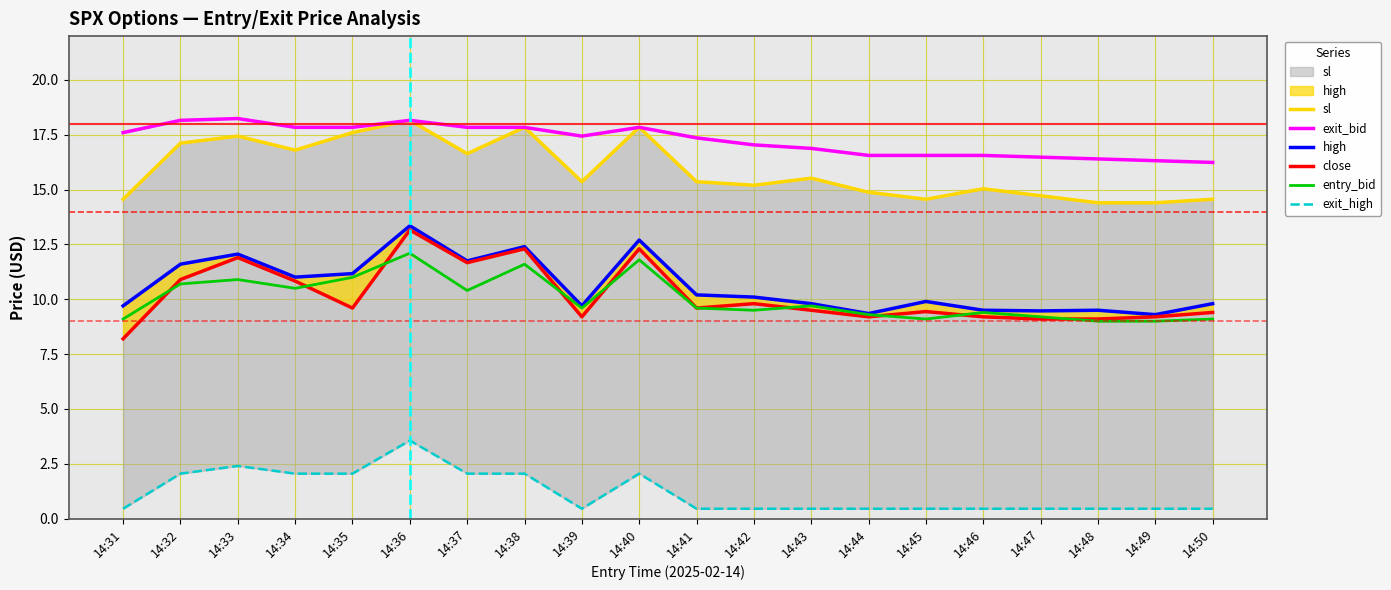

Reading left to right, transcribe all the data shown in this chart.

sl: 14.6	17.1	17.4	16.8	17.6	18.2	16.6	17.8	15.4	17.8	15.4	15.2	15.5	14.9	14.6	15.0	14.7	14.4	14.4	14.6
exit_bid: 17.6	18.2	18.2	17.8	17.8	18.2	17.8	17.8	17.4	17.8	17.4	17.0	16.9	16.6	16.6	16.6	16.5	16.4	16.3	16.2
high: 9.7	11.6	12.1	11.0	11.2	13.3	11.8	12.4	9.7	12.7	10.2	10.1	9.8	9.3	9.9	9.5	9.5	9.5	9.3	9.8
close: 8.2	10.9	11.9	10.8	9.6	13.2	11.7	12.3	9.2	12.3	9.6	9.8	9.5	9.2	9.4	9.2	9.1	9.1	9.2	9.4
entry_bid: 9.1	10.7	10.9	10.5	11.0	12.1	10.4	11.6	9.6	11.8	9.6	9.5	9.7	9.3	9.1	9.4	9.2	9.0	9.0	9.1
exit_high: 0.5	2.0	2.4	2.0	2.0	3.6	2.0	2.0	0.5	2.0	0.5	0.5	0.5	0.5	0.5	0.5	0.5	0.5	0.5	0.5